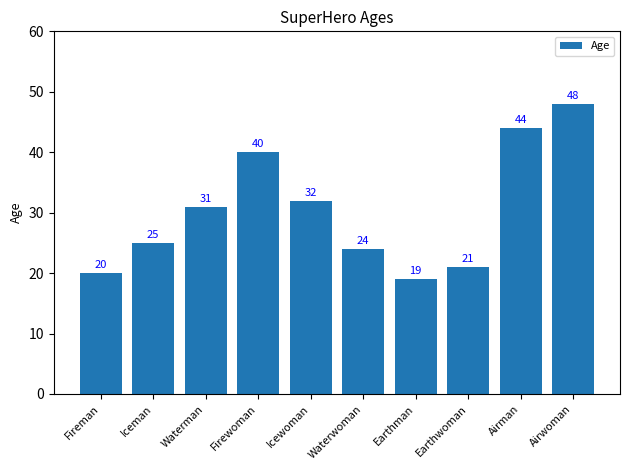

What is the sum of the values at Firewoman and Waterwoman?

64